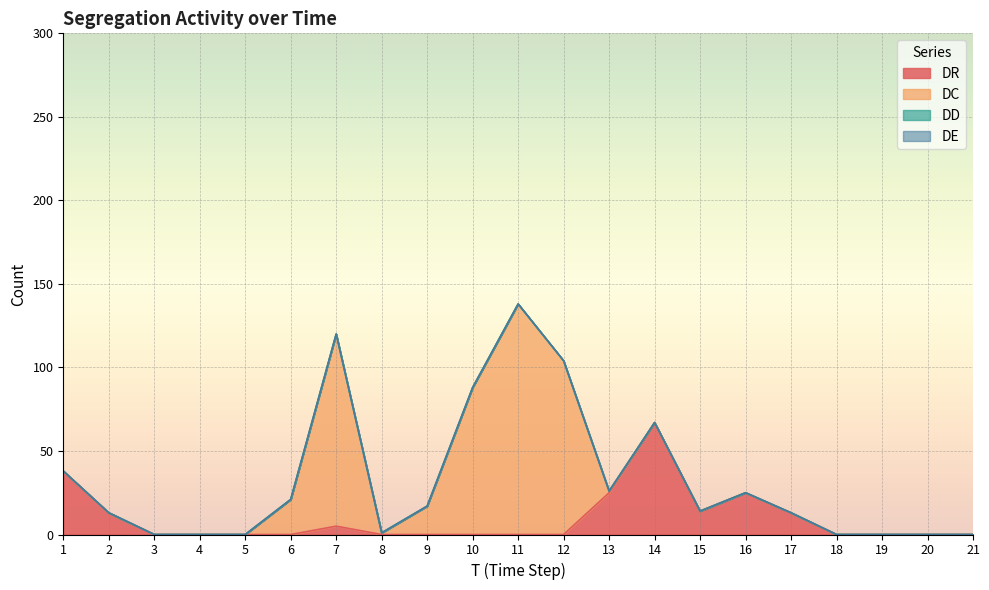

Which series ends up on top after the final intersection of DC and DR?

DR